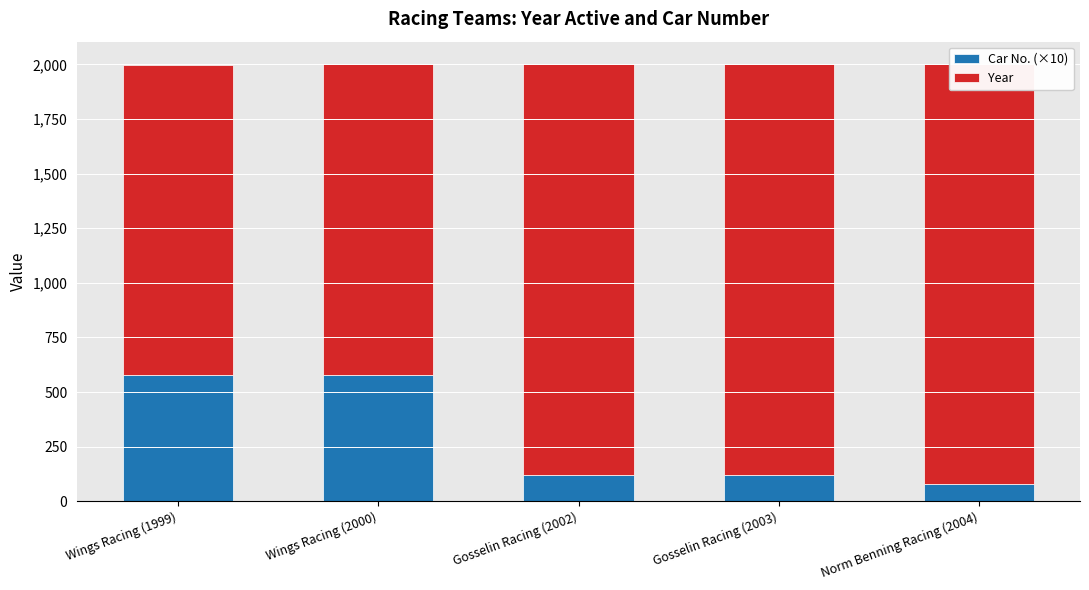

How many bars are there in each group?

2